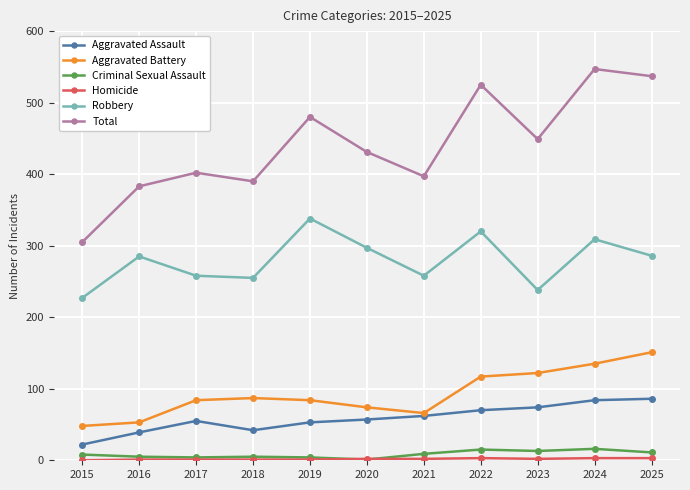

Which series changed the most between 2015 and 2019?

Total